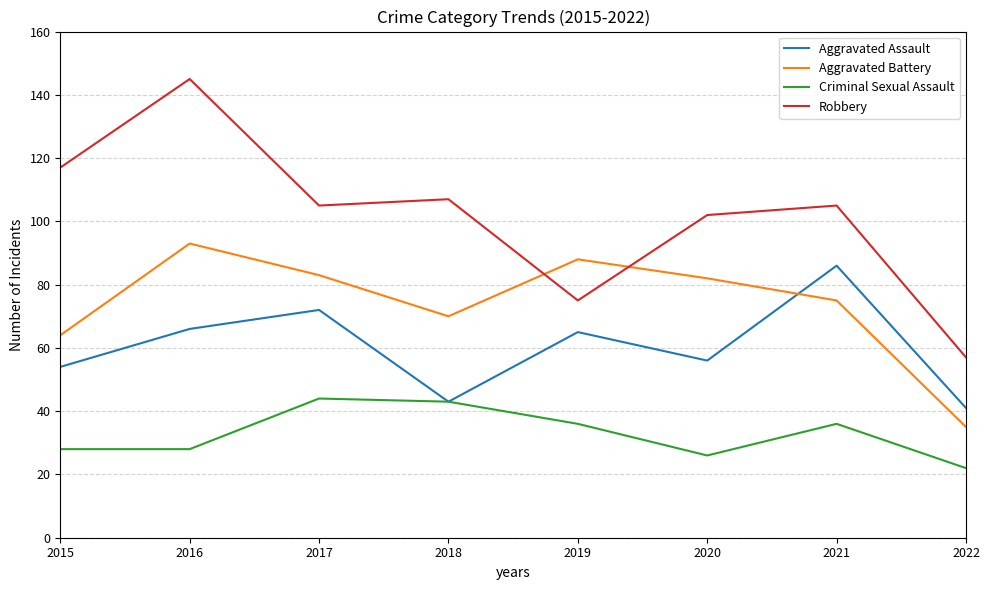

Reading right to left, transcribe all the data shown in this chart.

Aggravated Assault: 2022=41	2021=86	2020=56	2019=65	2018=43	2017=72	2016=66	2015=54
Aggravated Battery: 2022=35	2021=75	2020=82	2019=88	2018=70	2017=83	2016=93	2015=64
Criminal Sexual Assault: 2022=22	2021=36	2020=26	2019=36	2018=43	2017=44	2016=28	2015=28
Robbery: 2022=57	2021=105	2020=102	2019=75	2018=107	2017=105	2016=145	2015=117